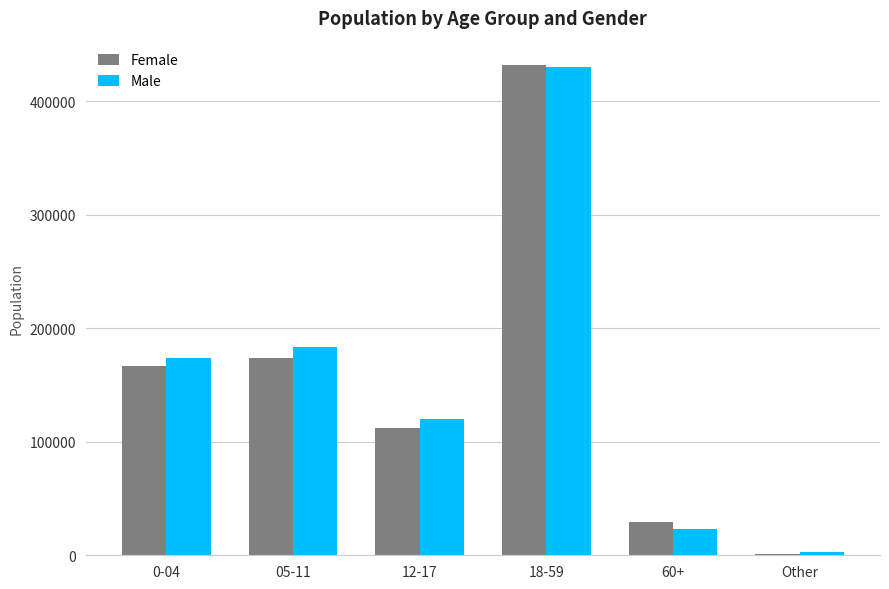

Are the bars grouped side by side (vs. stacked)?

Yes